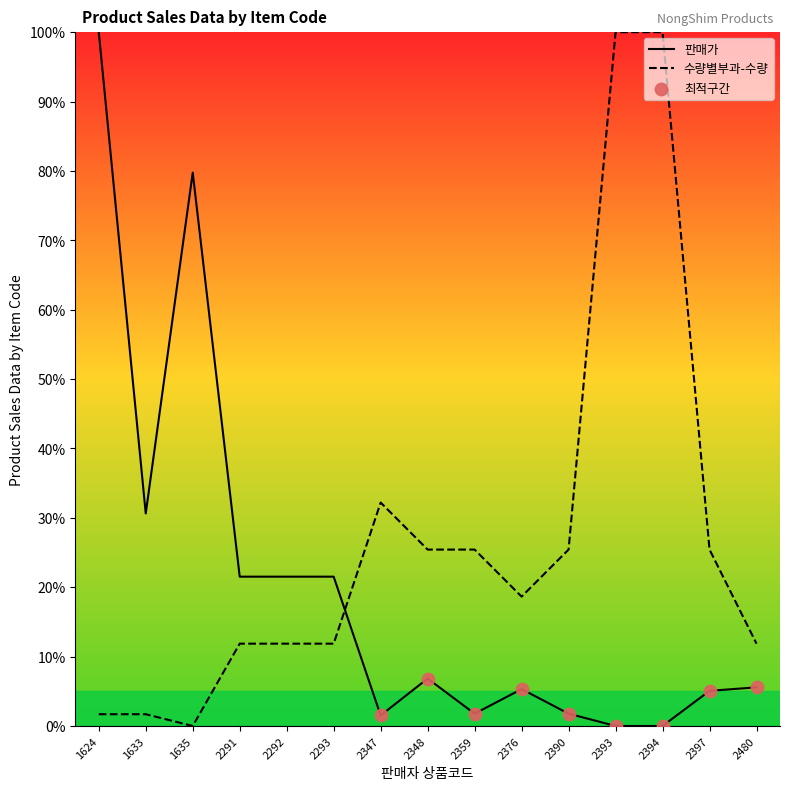

Which series has the largest total across all categories?

수량별부과-수량